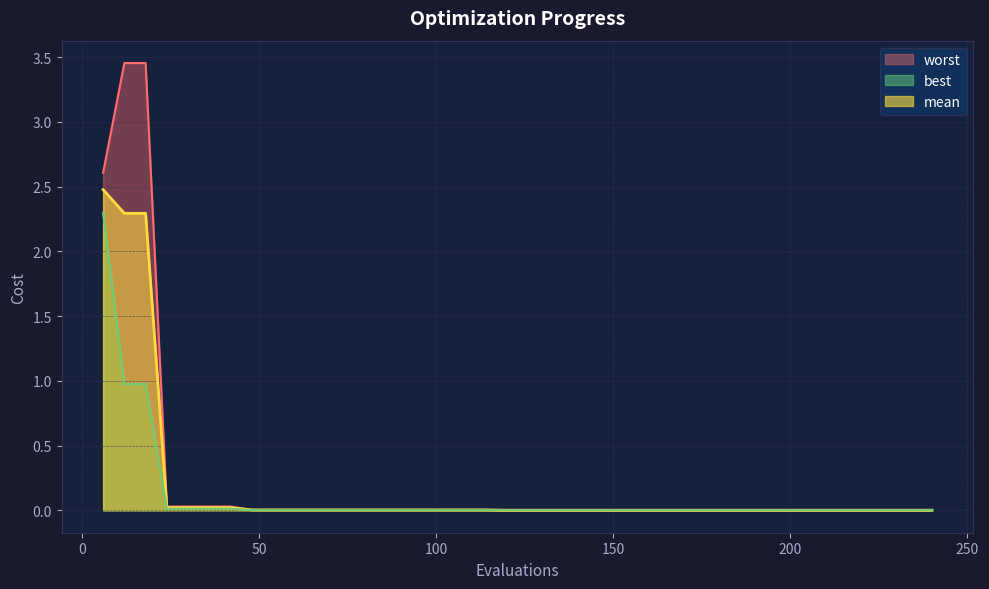

True or false: mean and best cross at least once.

False